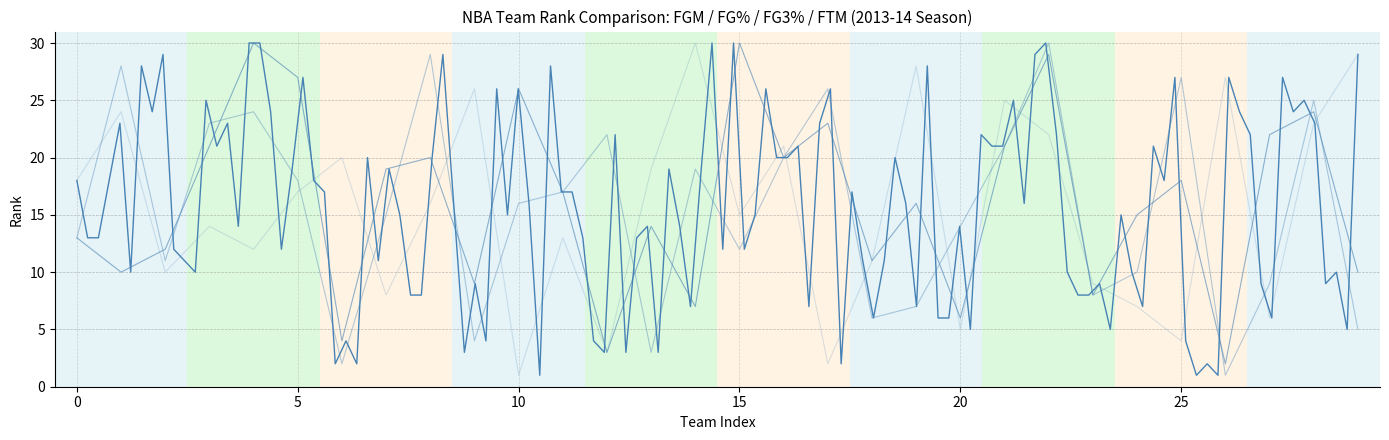

Does the chart display data point markers on the line(s)?

No